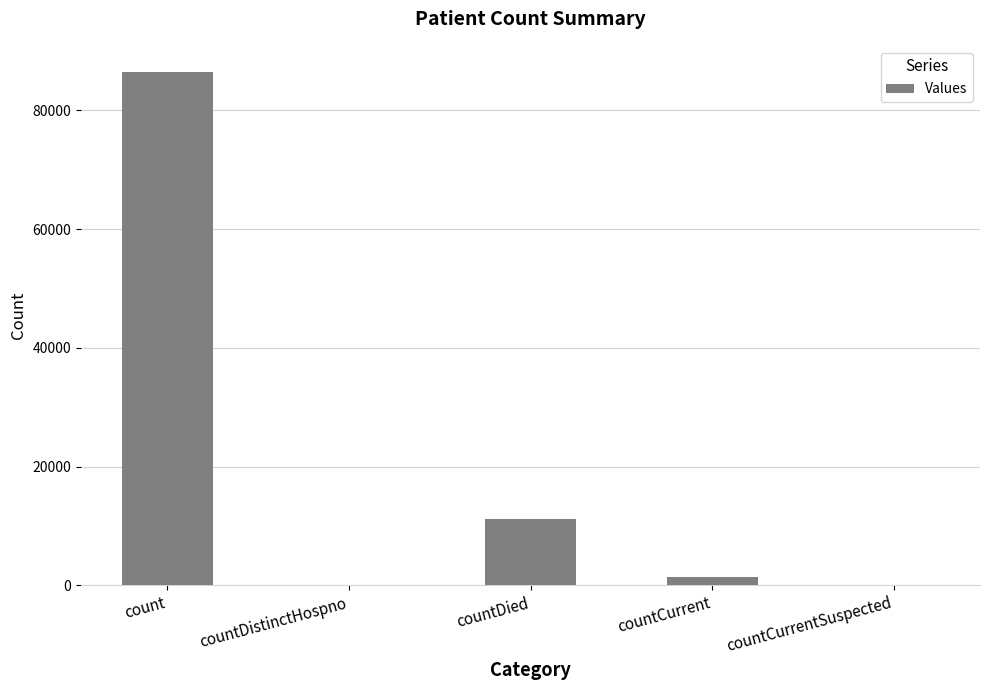

Reading left to right, transcribe all the data shown in this chart.

count=86531	countDistinctHospno=0	countDied=11130	countCurrent=1331	countCurrentSuspected=0